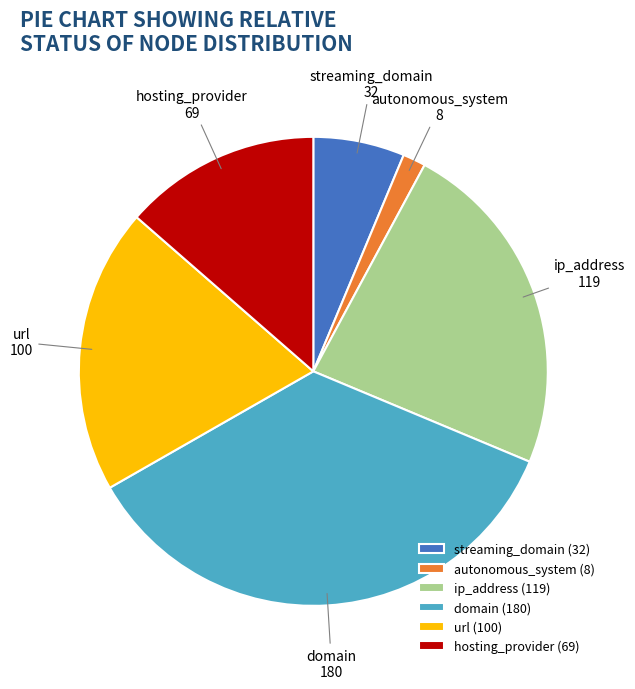

Does domain account for over 50% of the chart?

No